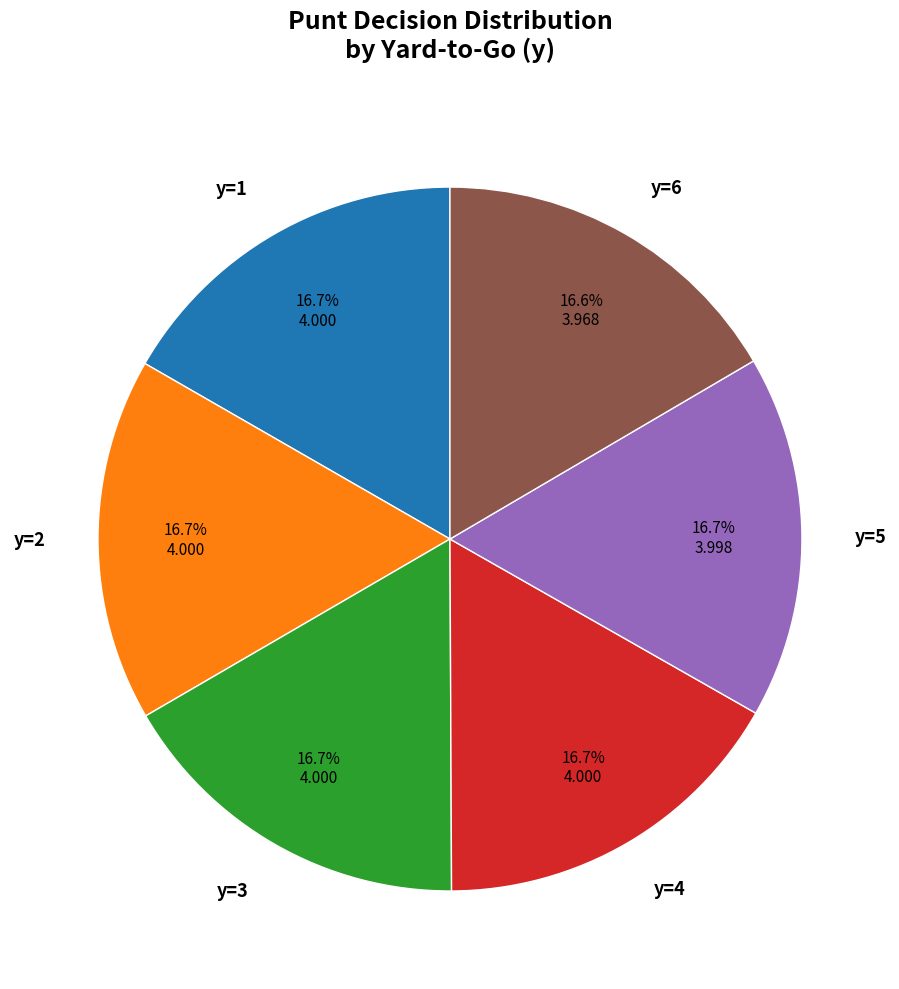

Approximately how many times larger is the value at y=2 compared to y=1?

1.0